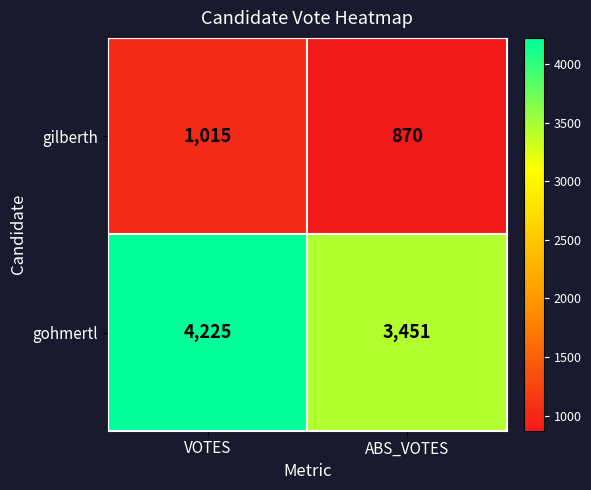

Which label corresponds to the largest value in the chart?

VOTES